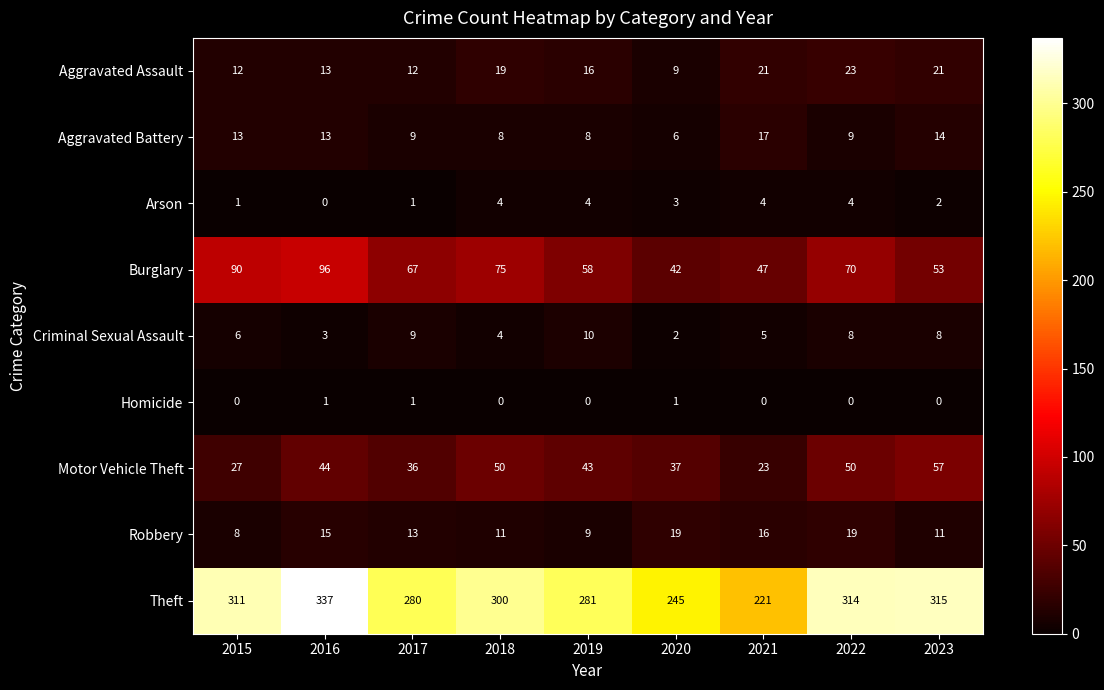

How many categories are shown in the chart?

9